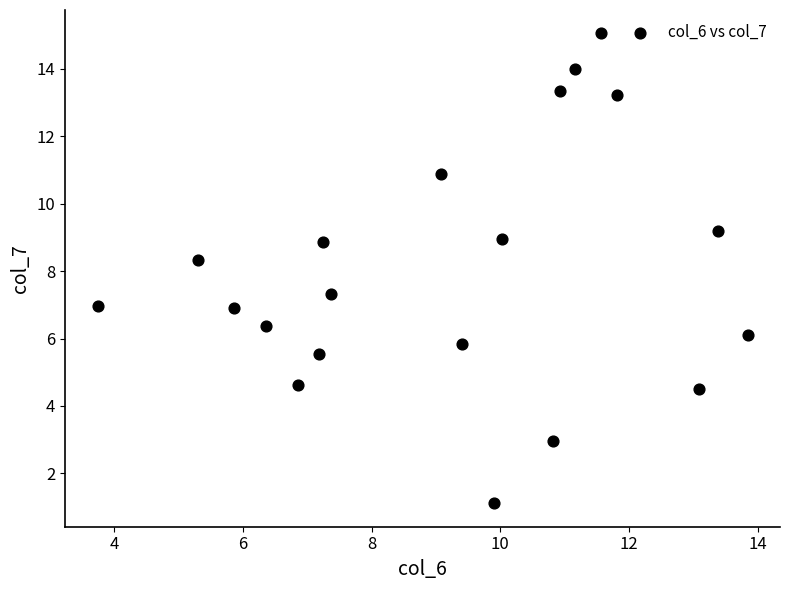

What is the range of X values (max minus min)?

10.1